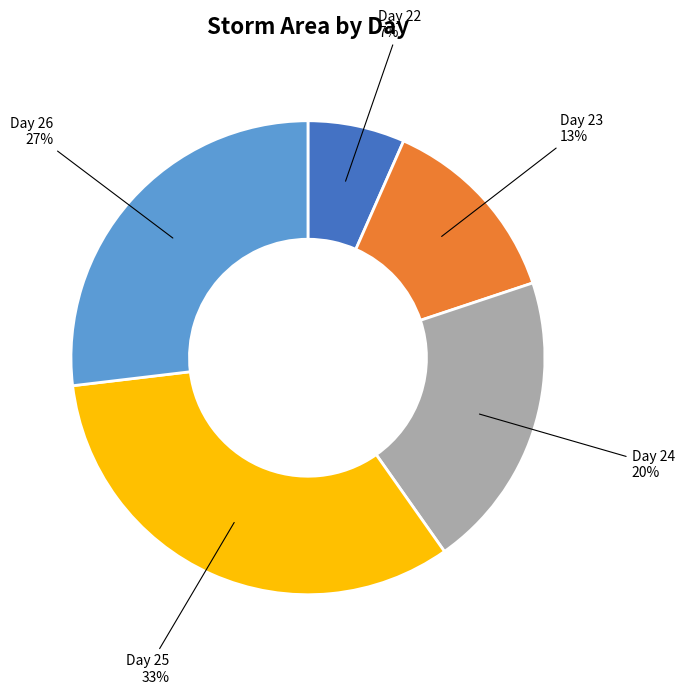

Does Day 23 represent more than half of the total?

No